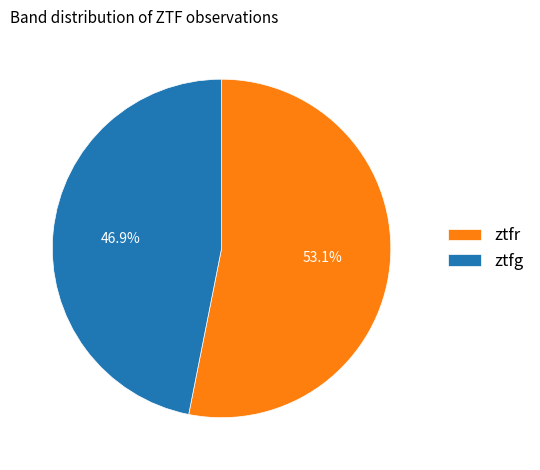

Combined, what portion of the pie is ztfg and ztfr?

100.0%